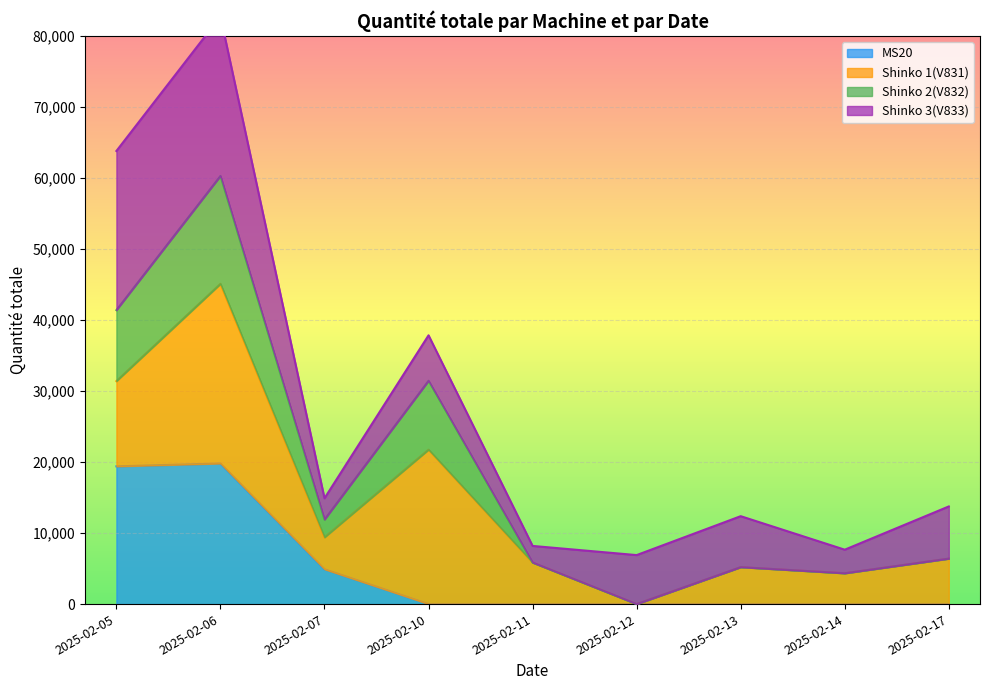

The value of MS20 at 2025-02-10 is 8369. True or false?

False